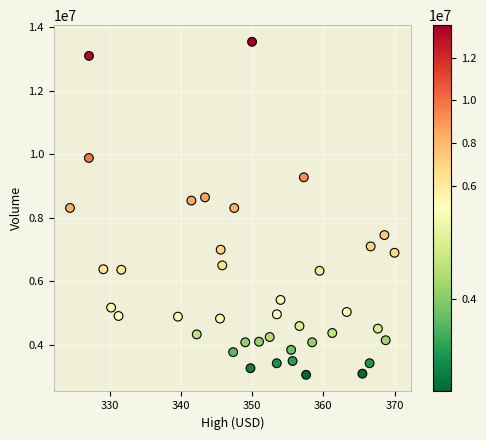

What is the range of Y values (max minus min)?

10485500